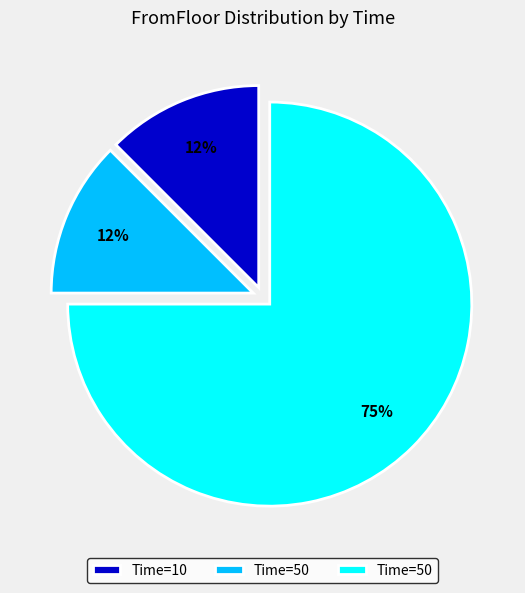

To the nearest percent, what is the average slice percentage?

33%